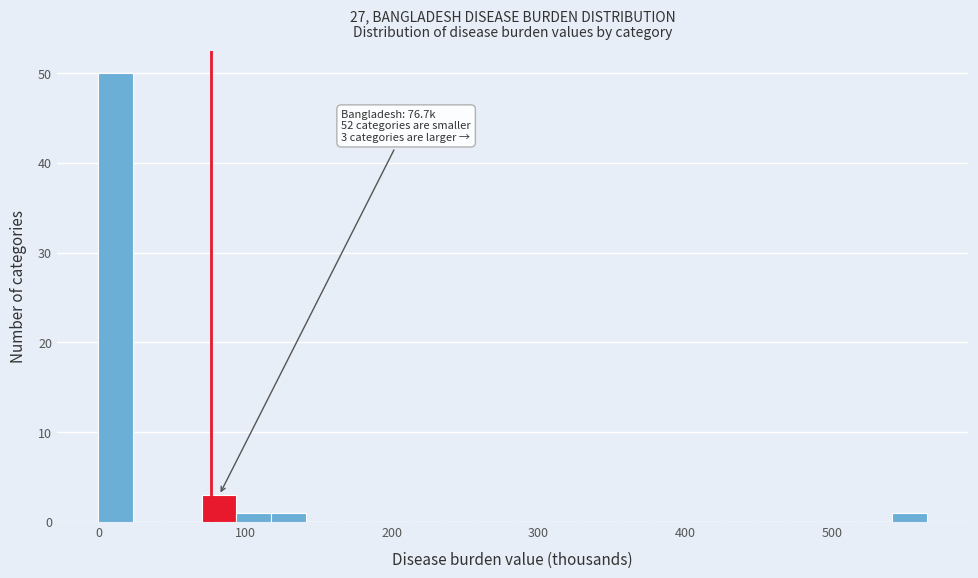

Around what value on the x-axis is the tallest bar? Give the approximate position of its centre, as read against the axis.

10